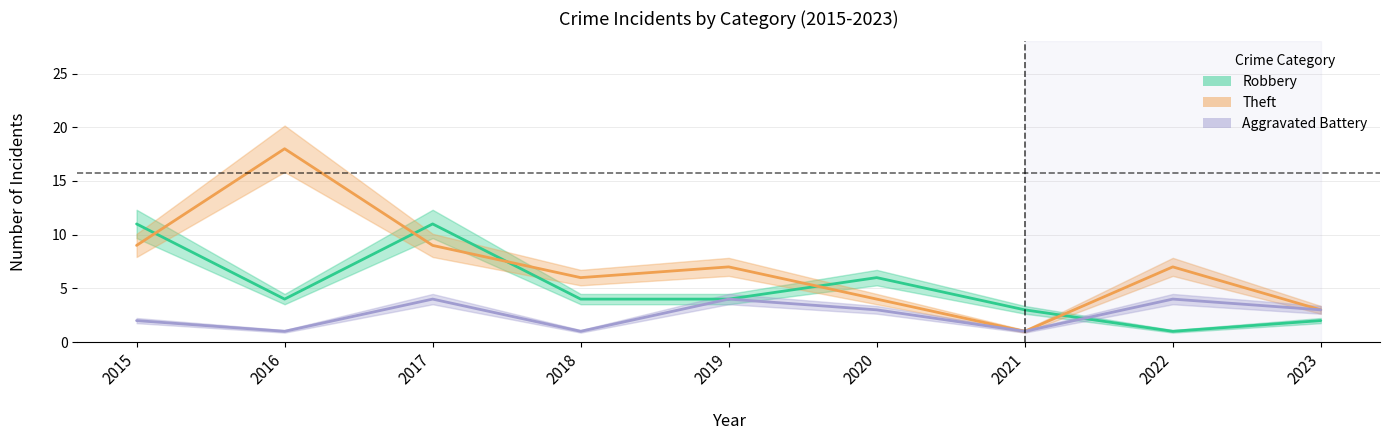

What is the value of the Theft point at the 6th from the left?

4